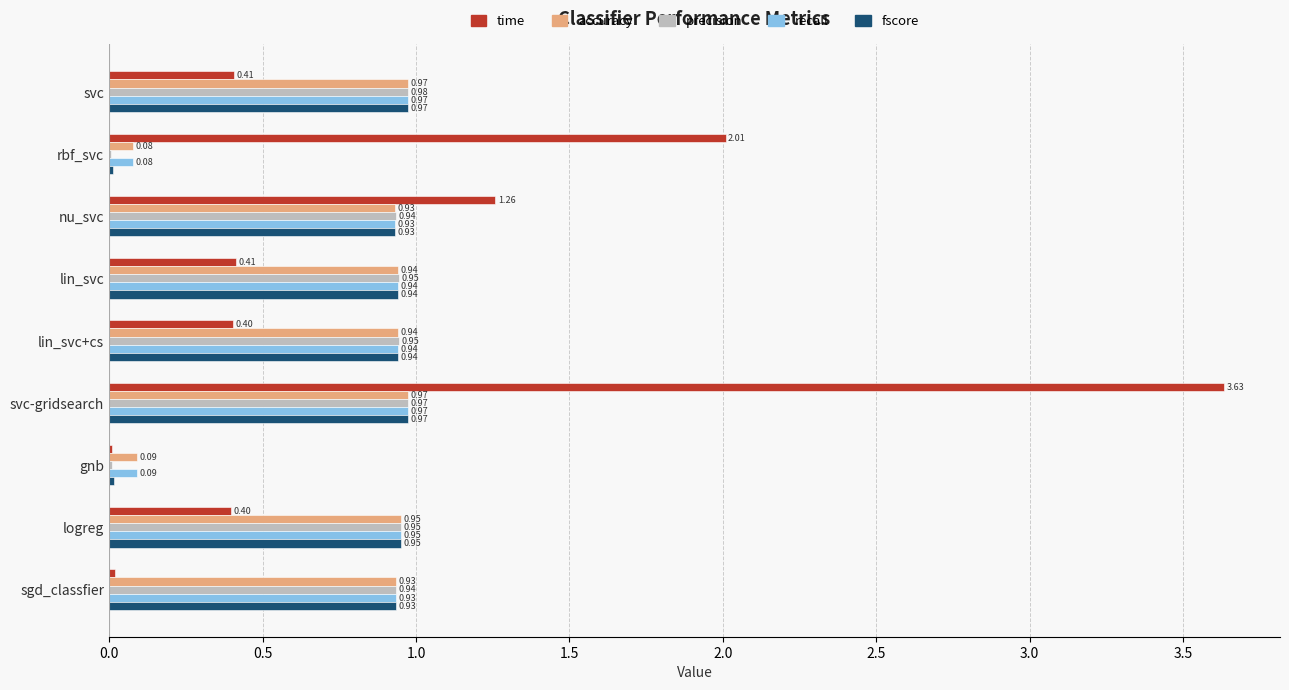

Which series changed the most between rbf_svc and svc-gridsearch?

time